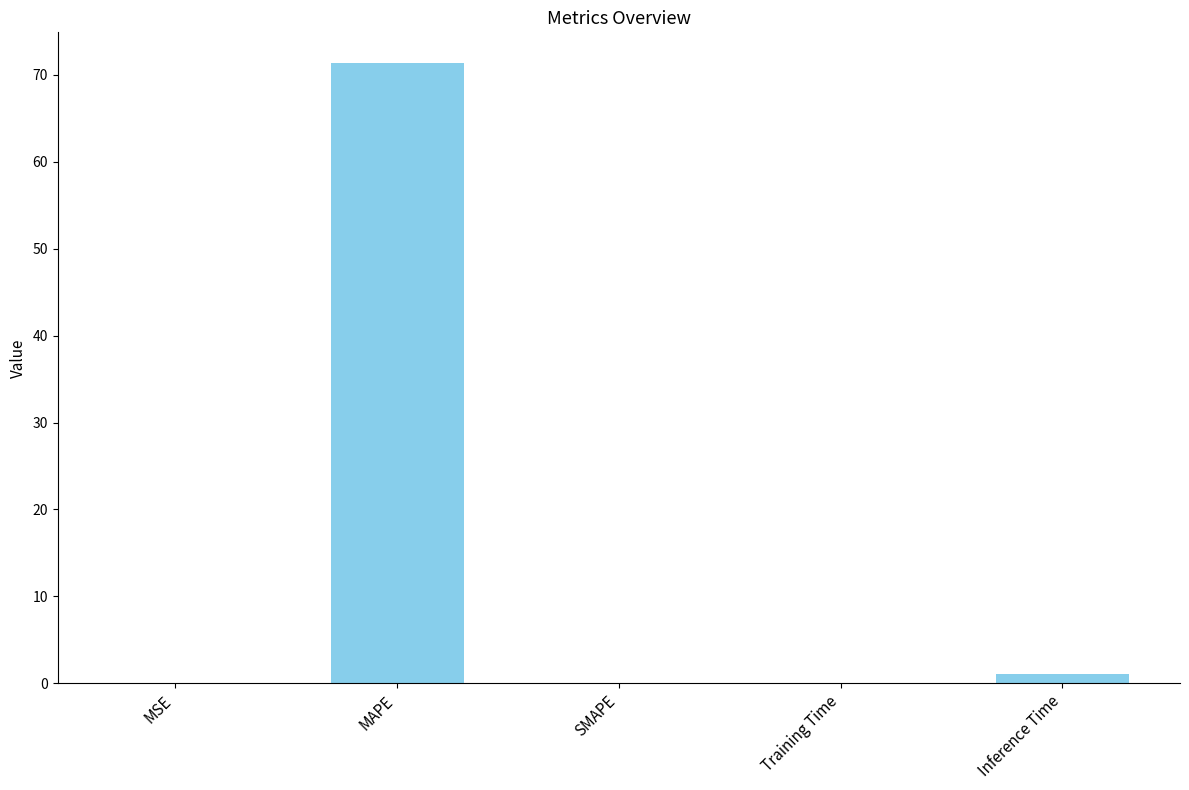

How many data points does each series have?

5